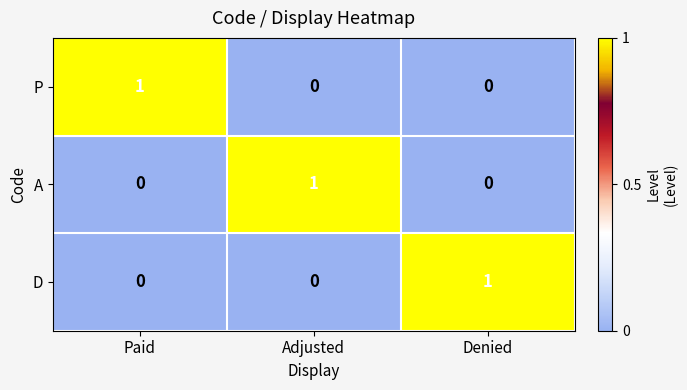

True or false: D has a value of -1 at Paid.

False